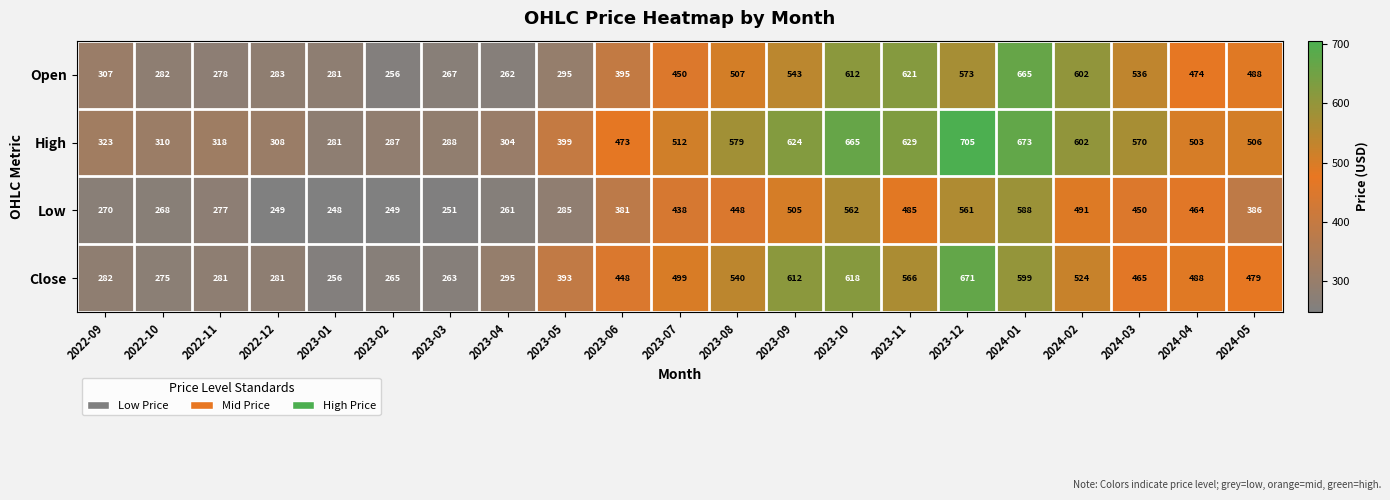

Rank the series by their maximum value, from highest to lowest.

High, Close, Open, Low